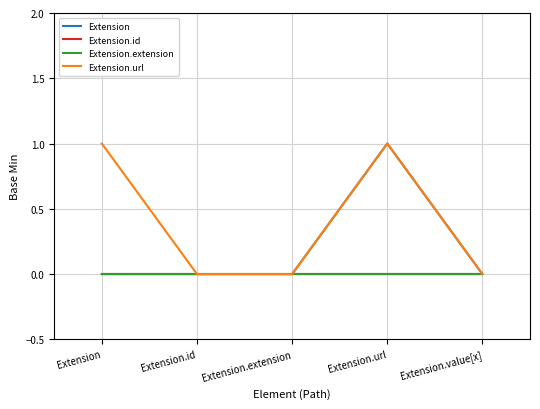

Reading left to right, transcribe all the data shown in this chart.

Extension: Extension=0	Extension.id=0	Extension.extension=0	Extension.url=1	Extension.value[x]=0
Extension.id: Extension=0	Extension.id=0	Extension.extension=0	Extension.url=0	Extension.value[x]=0
Extension.extension: Extension=0	Extension.id=0	Extension.extension=0	Extension.url=0	Extension.value[x]=0
Extension.url: Extension=1	Extension.id=0	Extension.extension=0	Extension.url=1	Extension.value[x]=0